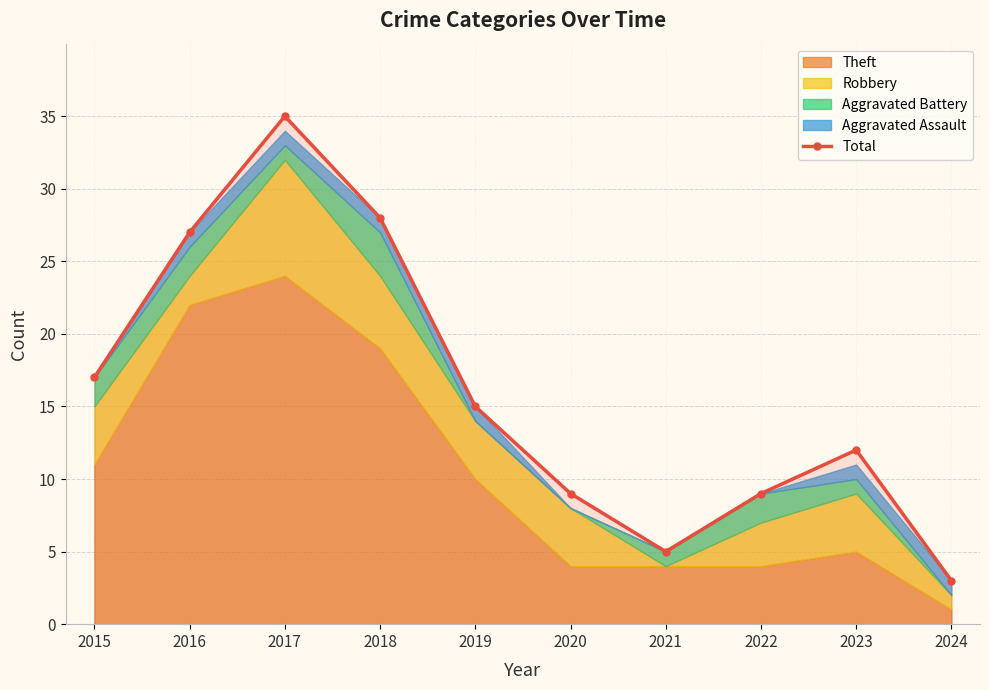

What is the minimum value shown in the chart?

3